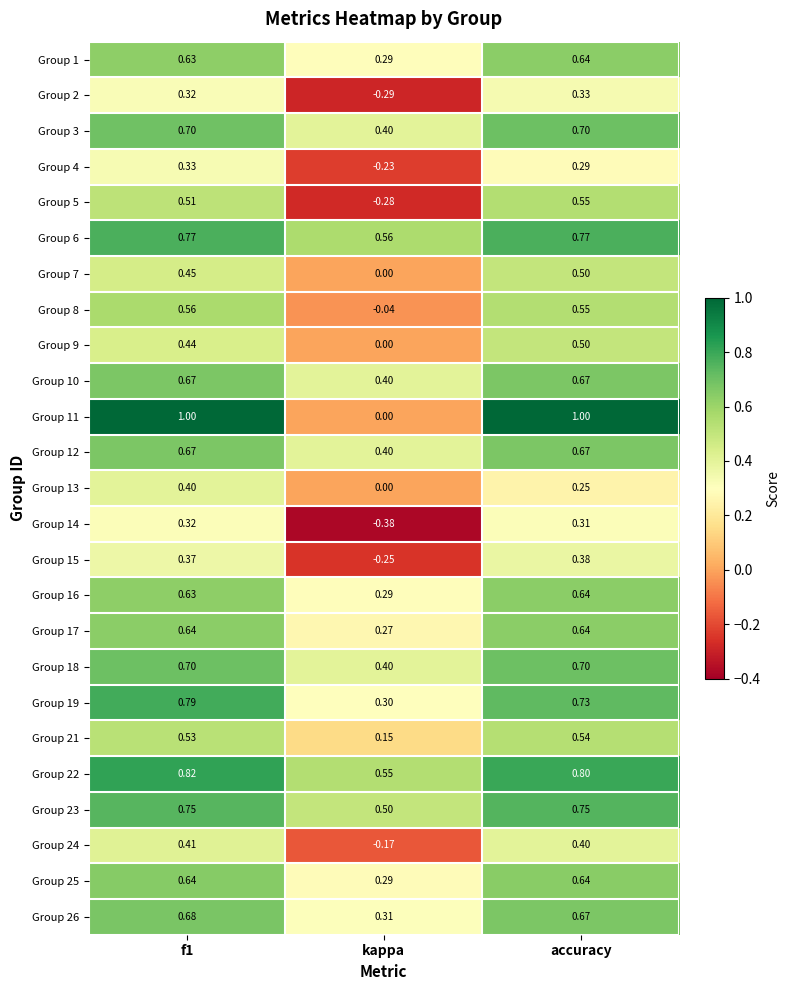

Where is Group 13 nearest to the value 0?

kappa